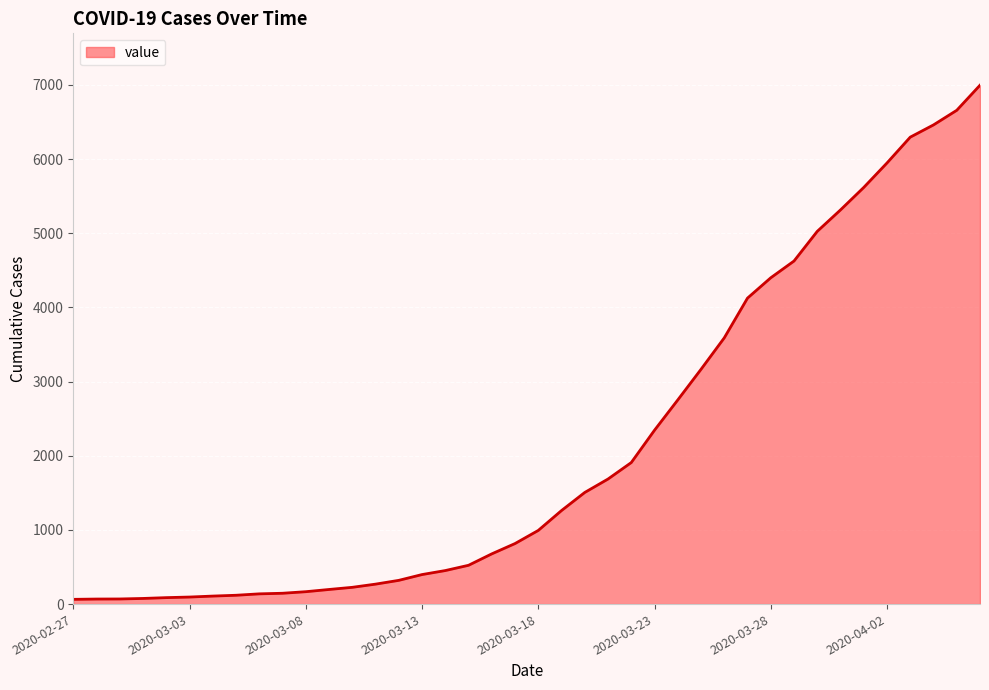

What is the difference between the maximum and minimum values?

6931